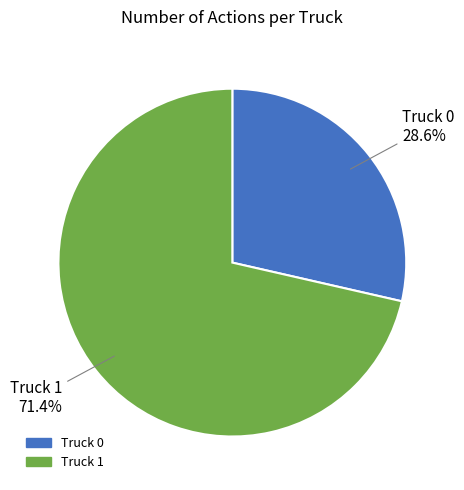

Do Truck 1 and Truck 0 together represent more than half of the pie?

Yes